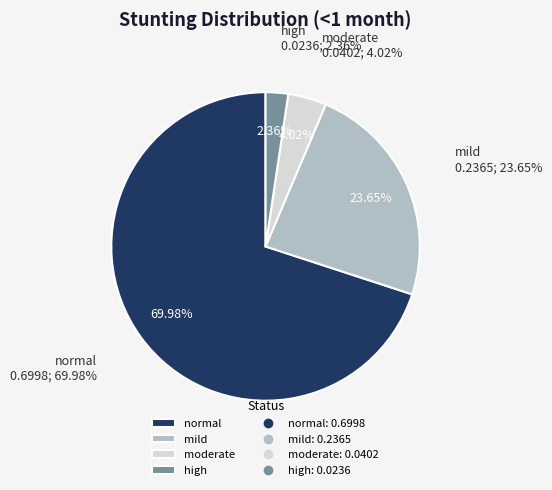

How many segments does this pie chart have?

4